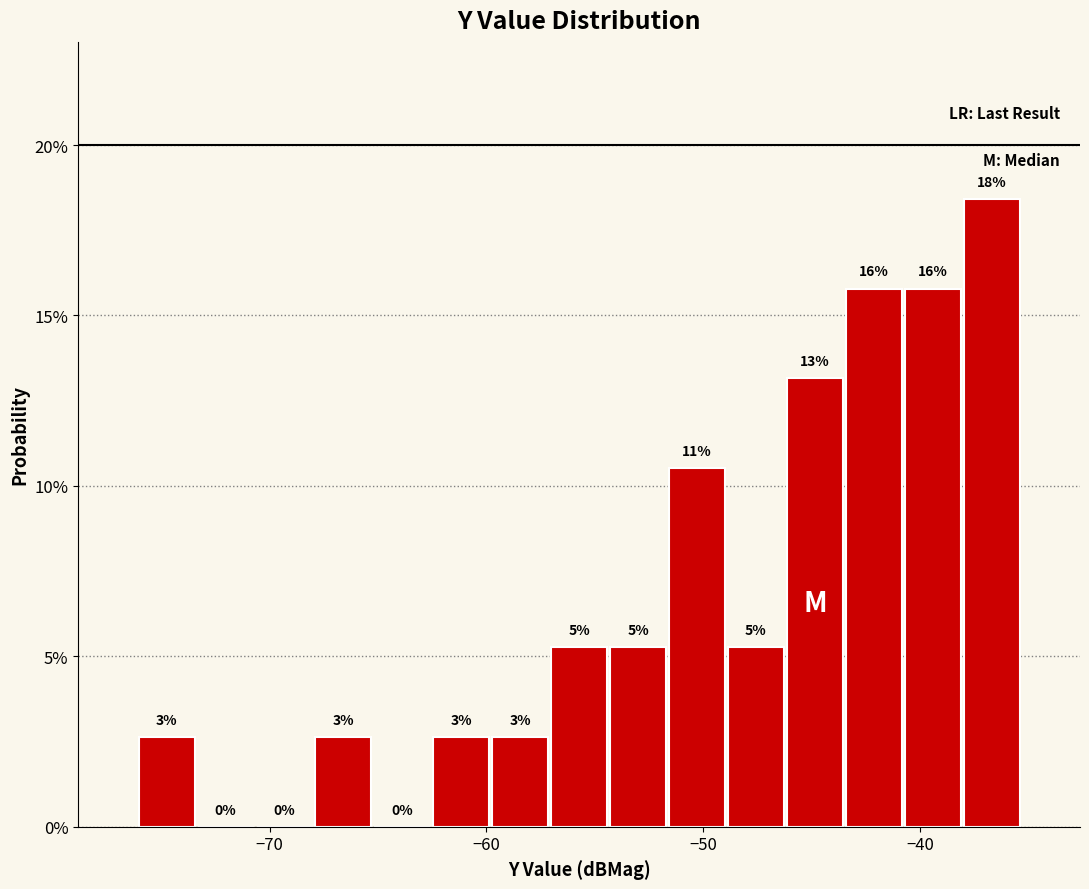

Around what value on the x-axis is the tallest bar? Give the approximate position of its centre, as read against the axis.

-37